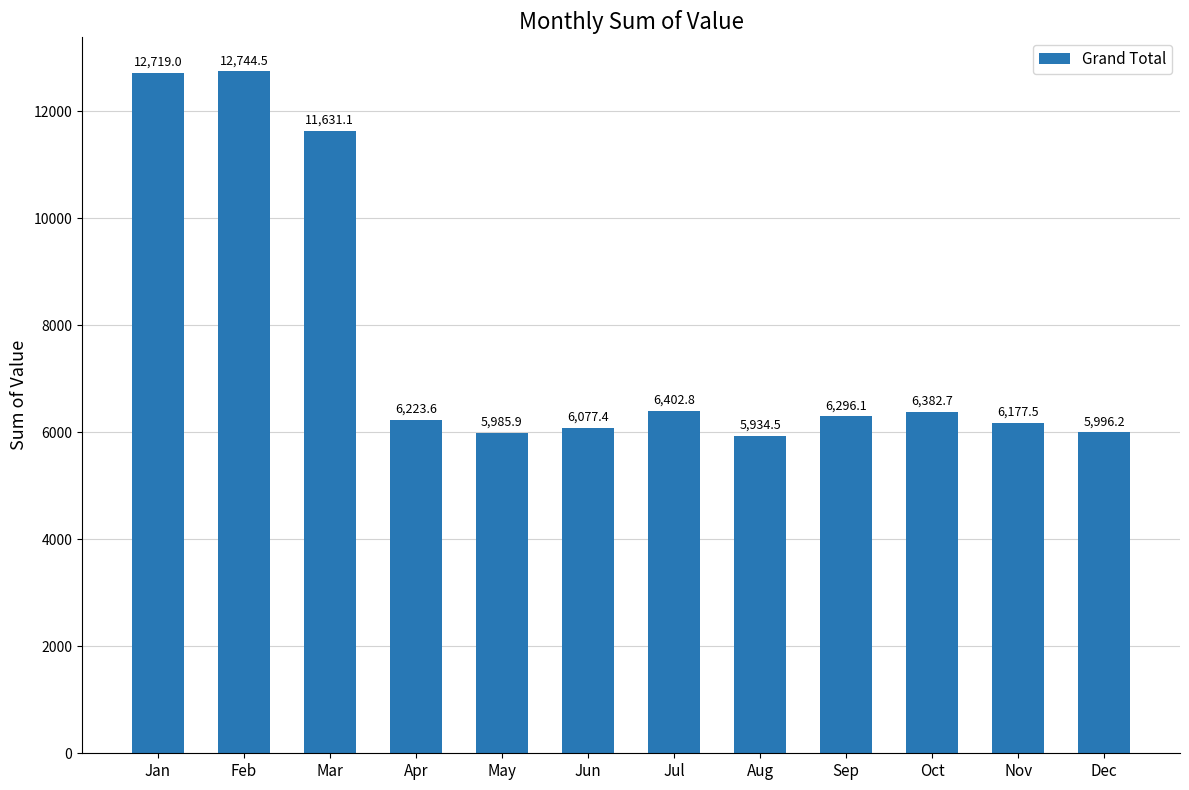

True or false: the data shows 12719.0 at Jan.

True